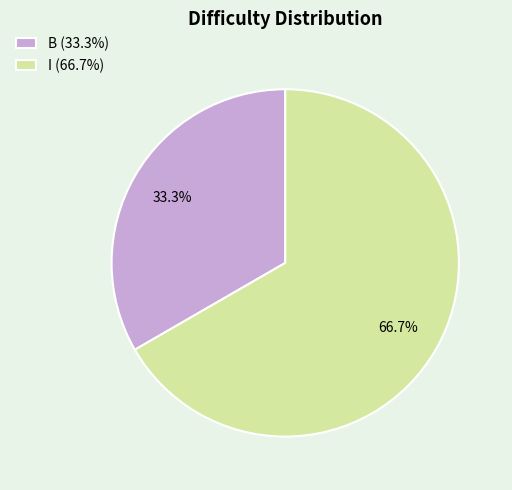

What portion of the pie excludes I?

33.3%